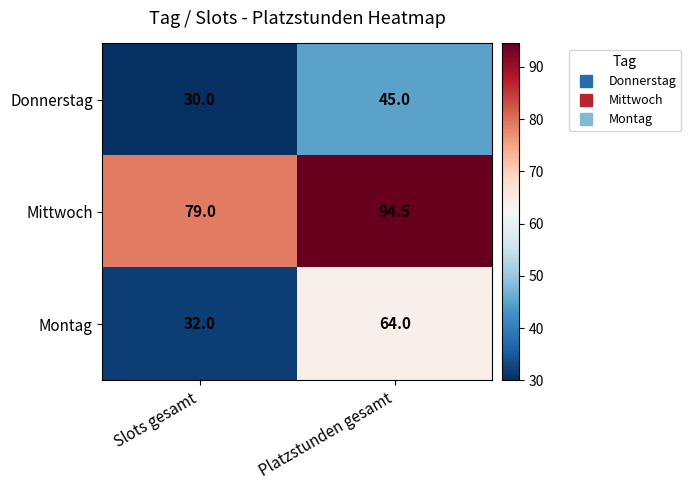

What is the smallest value displayed?

30.0